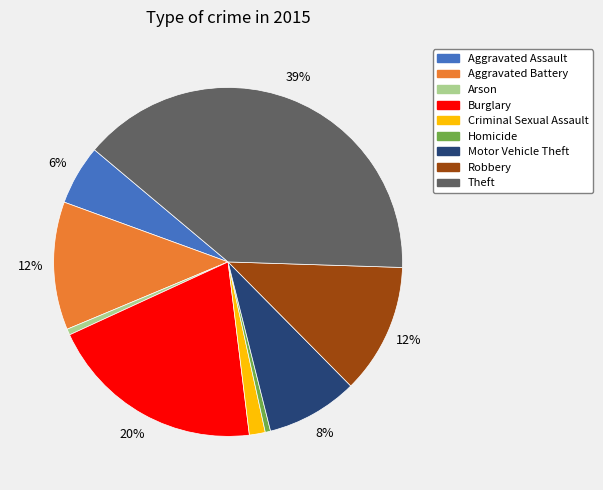

Does Aggravated Battery account for over 50% of the chart?

No